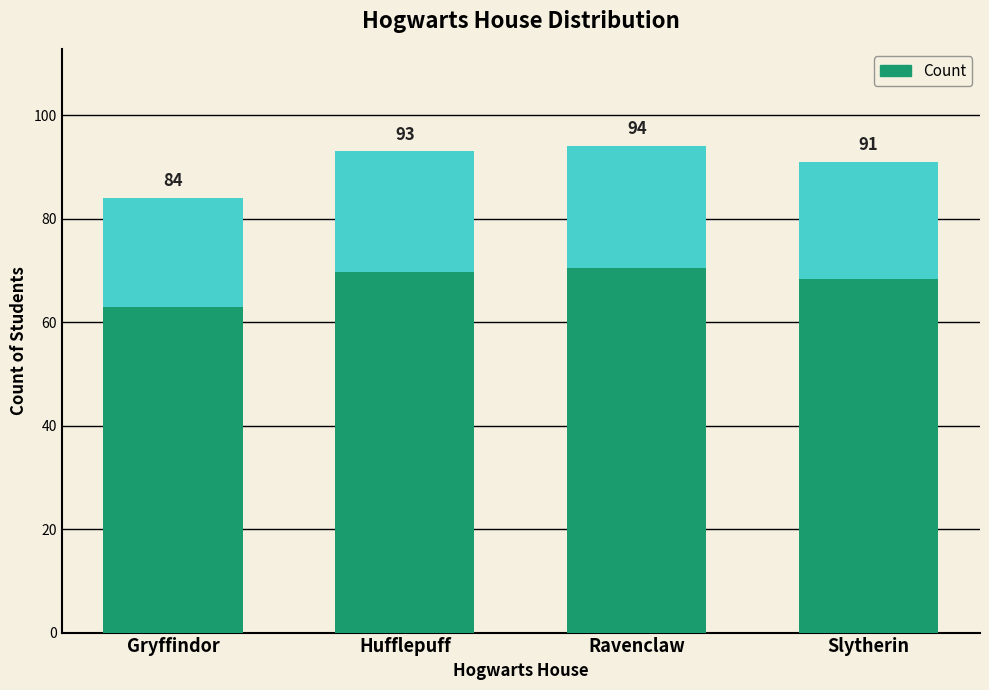

What is the value of the 4th bar from the left?

91